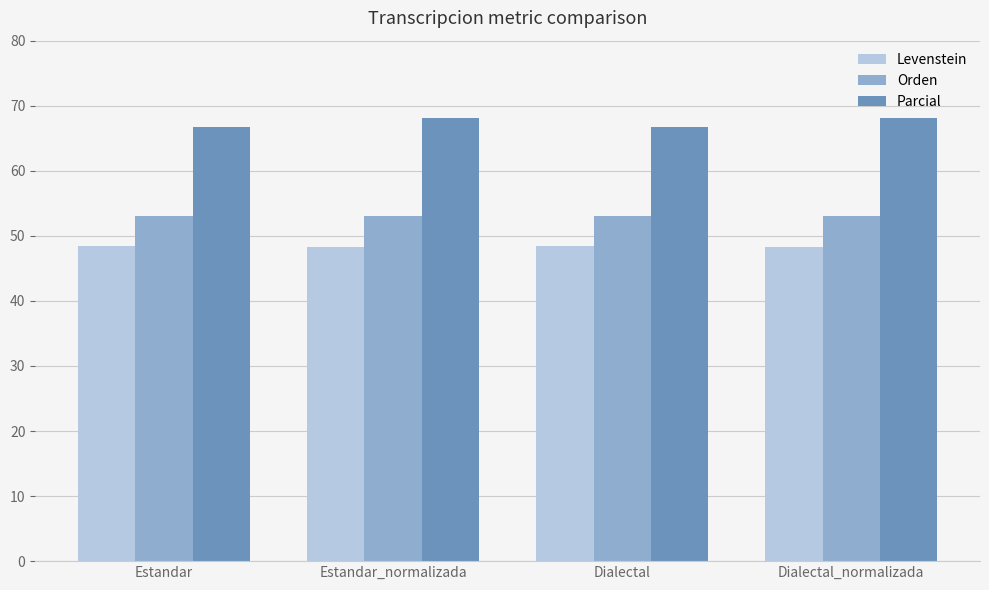

What is the average value of the Orden series?

53.1